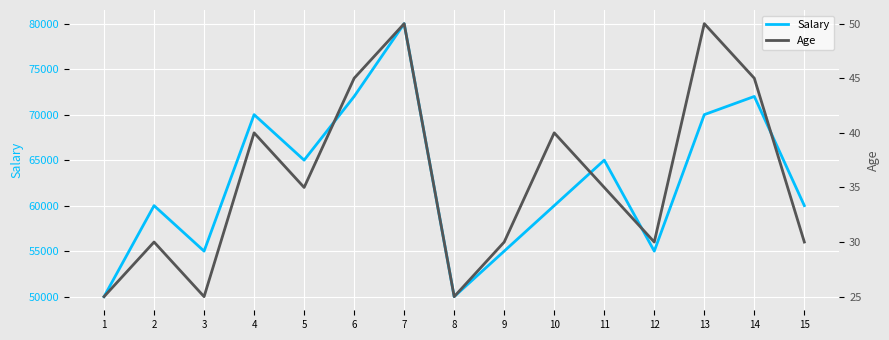

True or false: Salary and Age cross at least once.

False